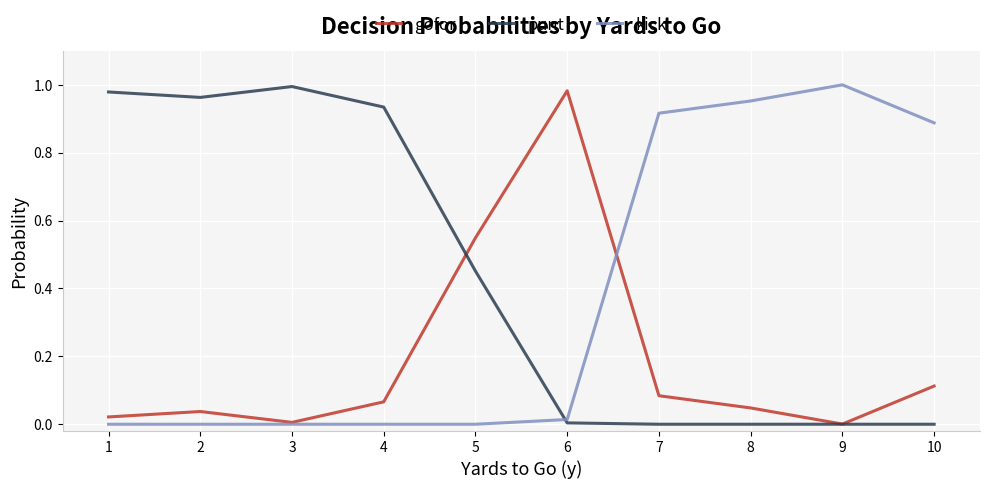

Does the chart display data point markers on the line(s)?

No